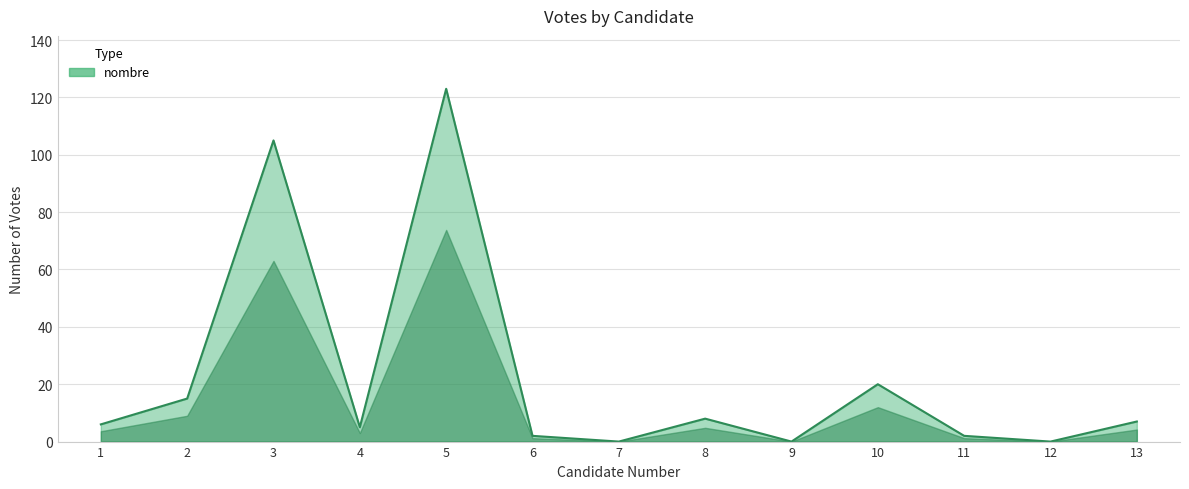

Where is the first local minimum?

4